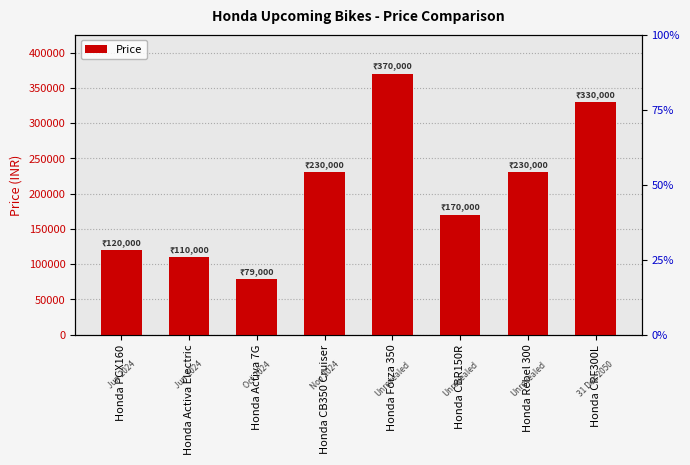

What is the sum of the values at Honda CBR150R and Honda Activa Electric?

280000